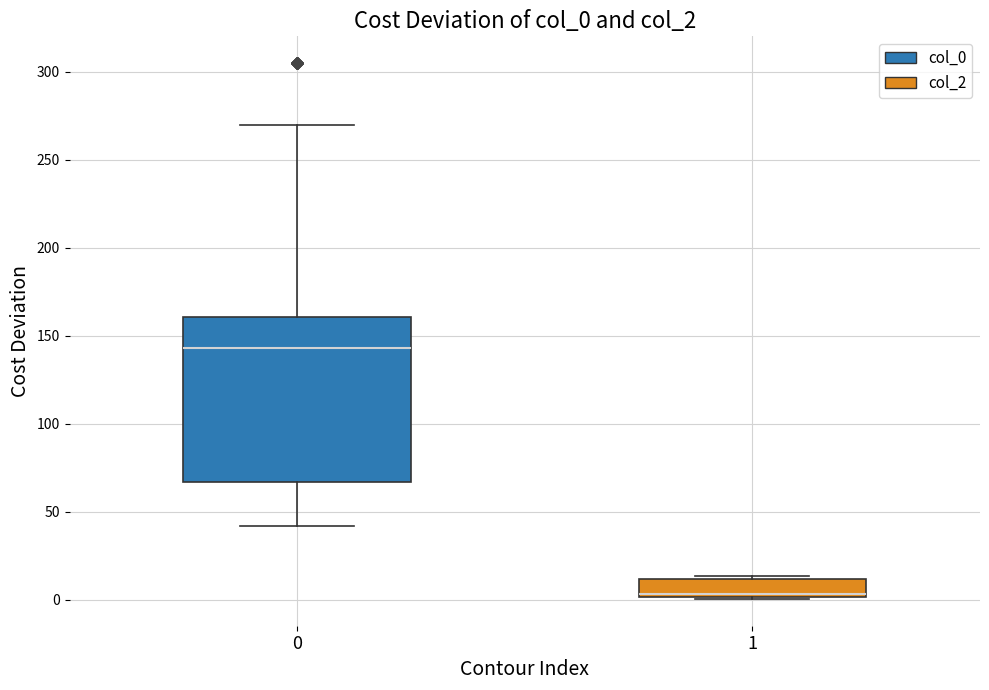

Comparing the boxes themselves (not the whiskers), which one is the tallest?

0